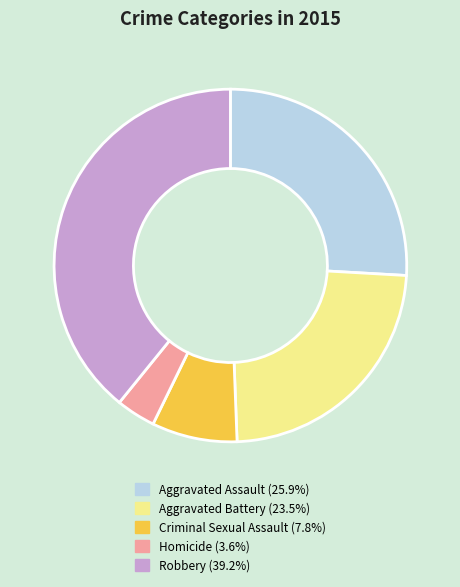

What is the ratio of the value at Aggravated Battery to the value at Aggravated Assault?

0.9